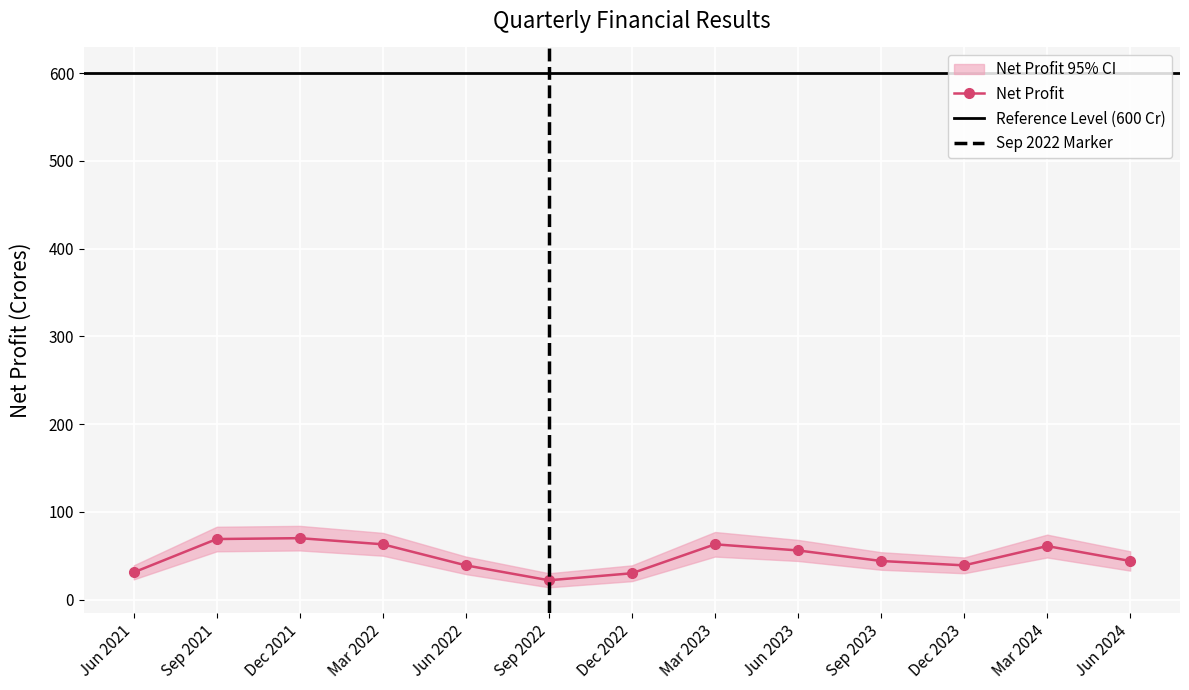

What is the difference between the highest and lowest values at Mar 2022?

635